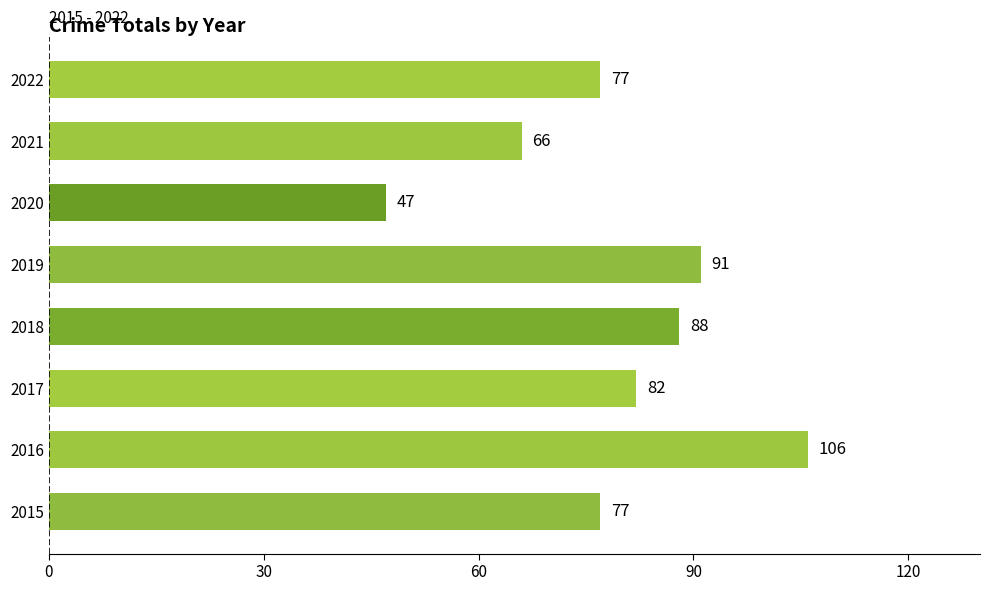

What is the change in value from 2015 to 2021?

-11